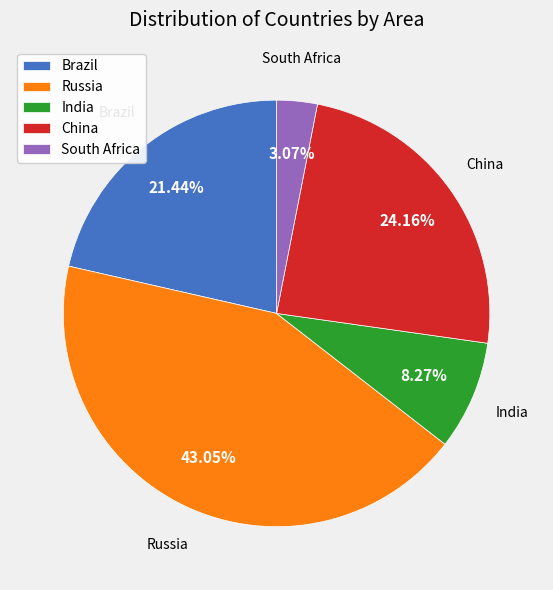

What percentage is NOT represented by South Africa?

96.9%